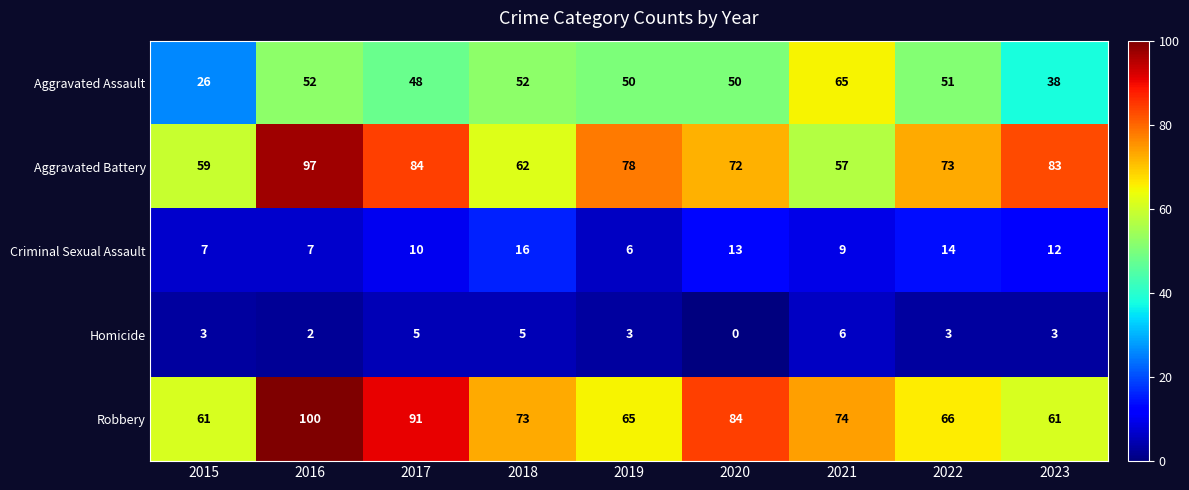

What is the sum of all Aggravated Battery values?

665